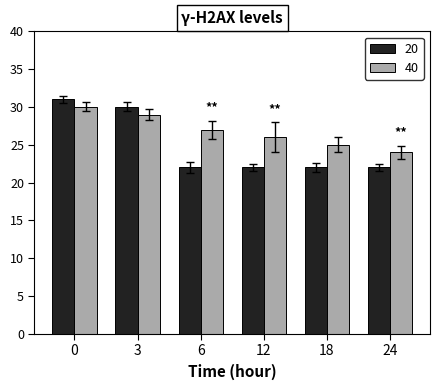

Reading right to left, extract all data points from this chart.

20: 24=22	18=22	12=22	6=22	3=30	0=31
40: 24=24	18=25	12=26	6=27	3=29	0=30